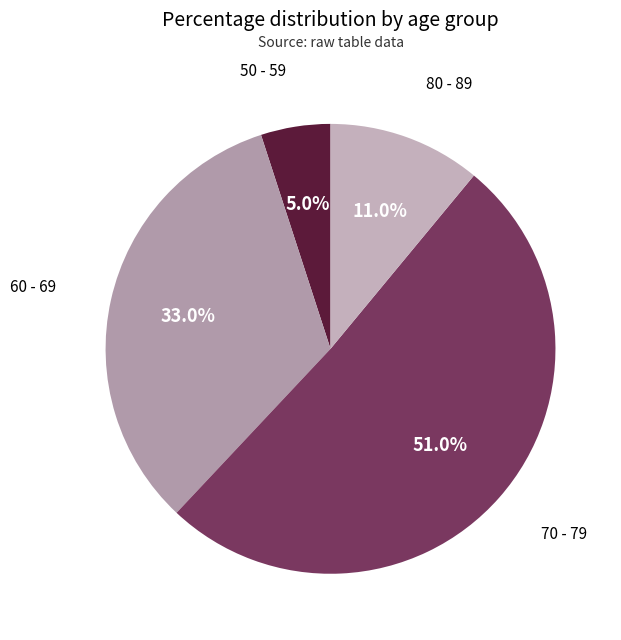

To the nearest percent, what is the difference between the largest and smallest slice percentages?

46%